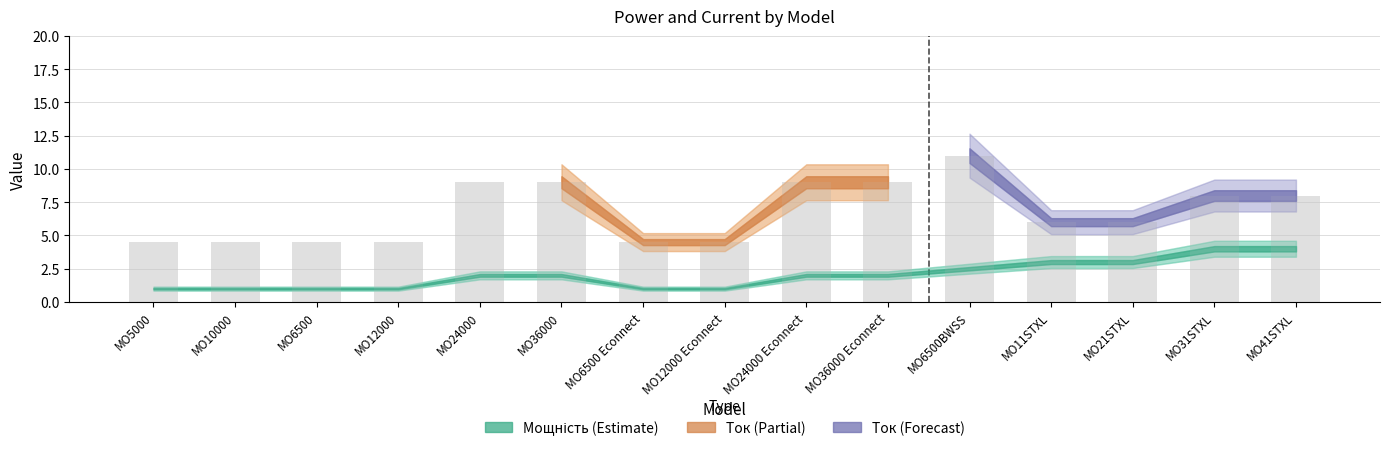

How many categories are shown in the chart?

15